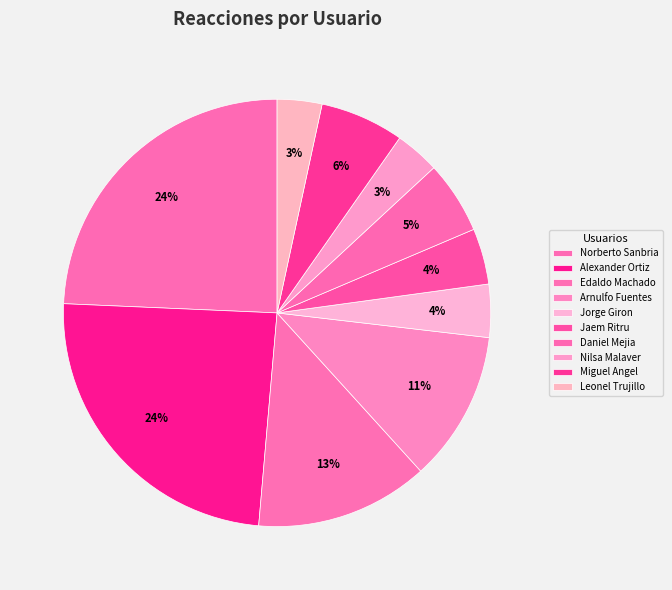

How many segments does this pie chart have?

10